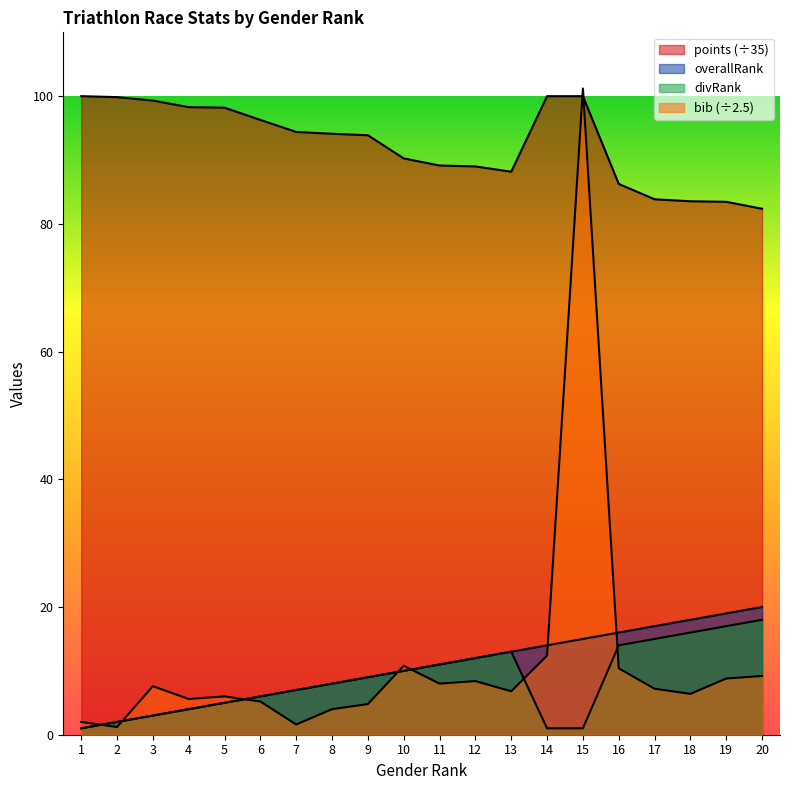

True or false: points has a value of 37.0 at 4.

False